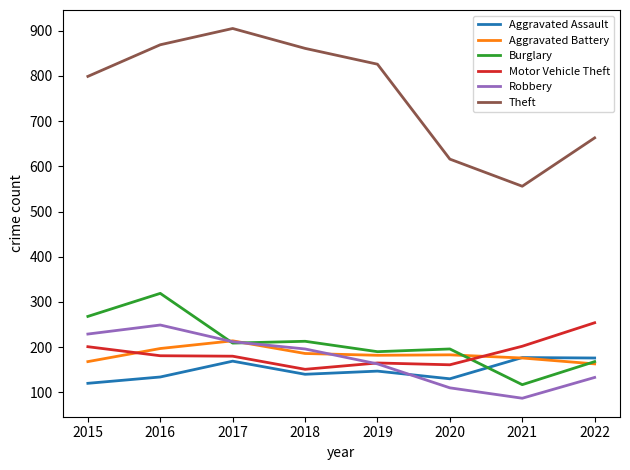

What is the difference between the highest and lowest values at 2016?

735